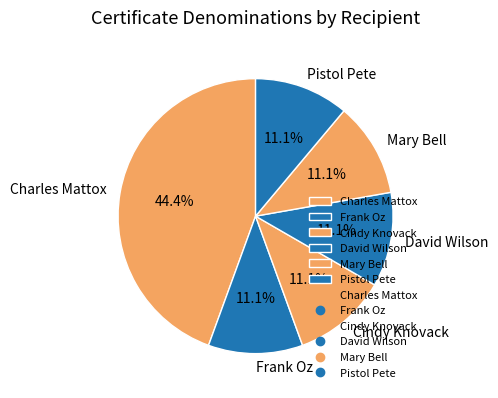

How many segments does this pie chart have?

6